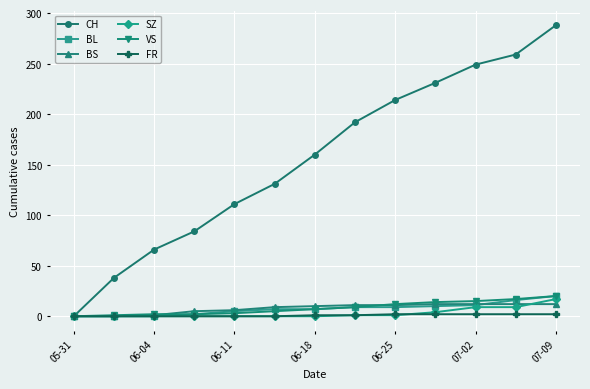

What is the maximum value for BL?

20